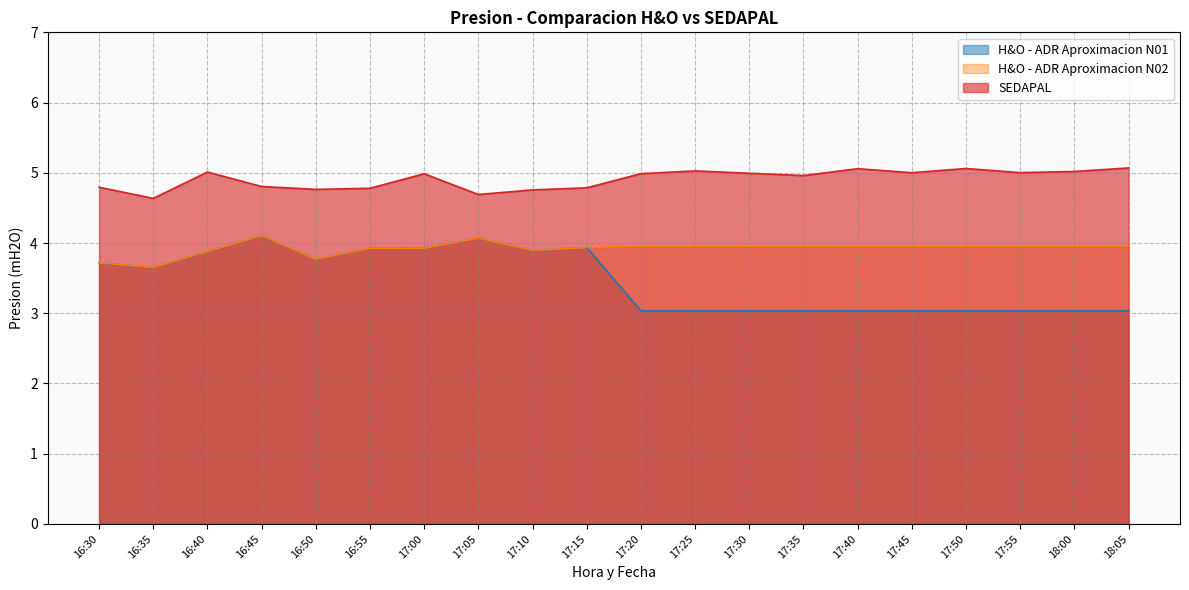

Which series has the largest total across all categories?

SEDAPAL